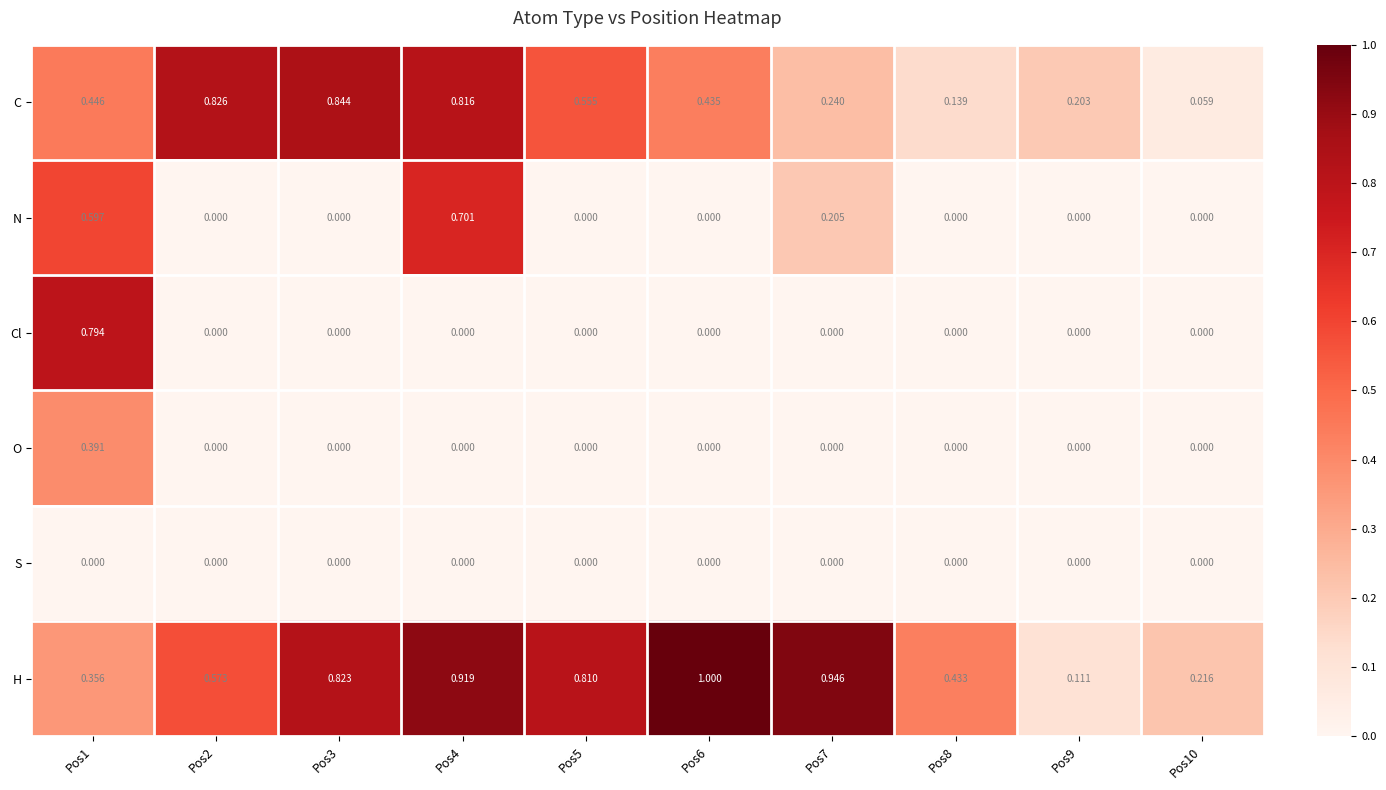

Which series has the largest total across all categories?

H